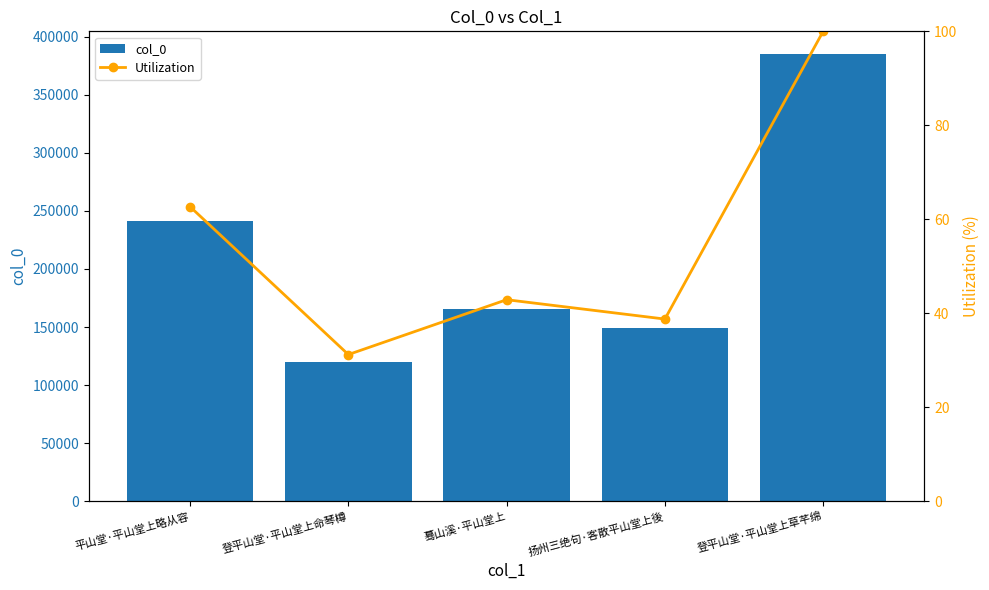

List the labels in order of Utilization value, largest first.

登平山堂·平山堂上草芊绵, 平山堂·平山堂上略从容, 蓦山溪·平山堂上, 扬州三绝句·客散平山堂上後, 登平山堂·平山堂上命琴樽